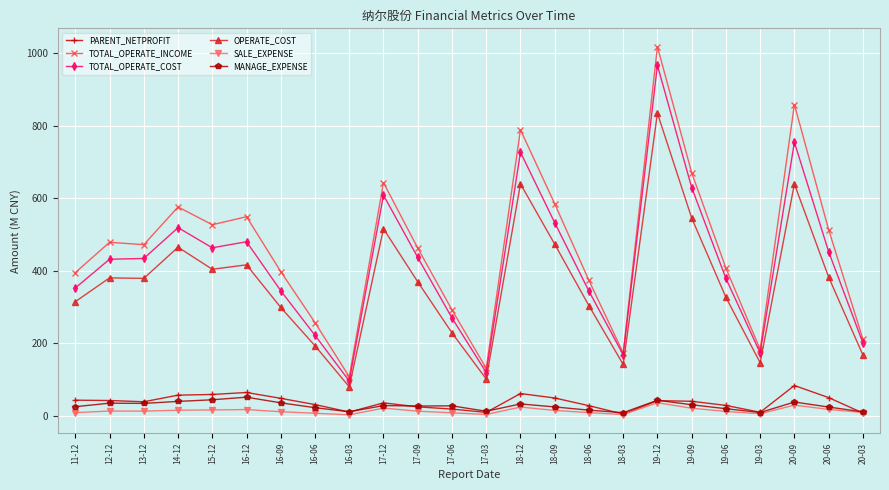

How many values in the OPERATE_COST series are below 379?

12